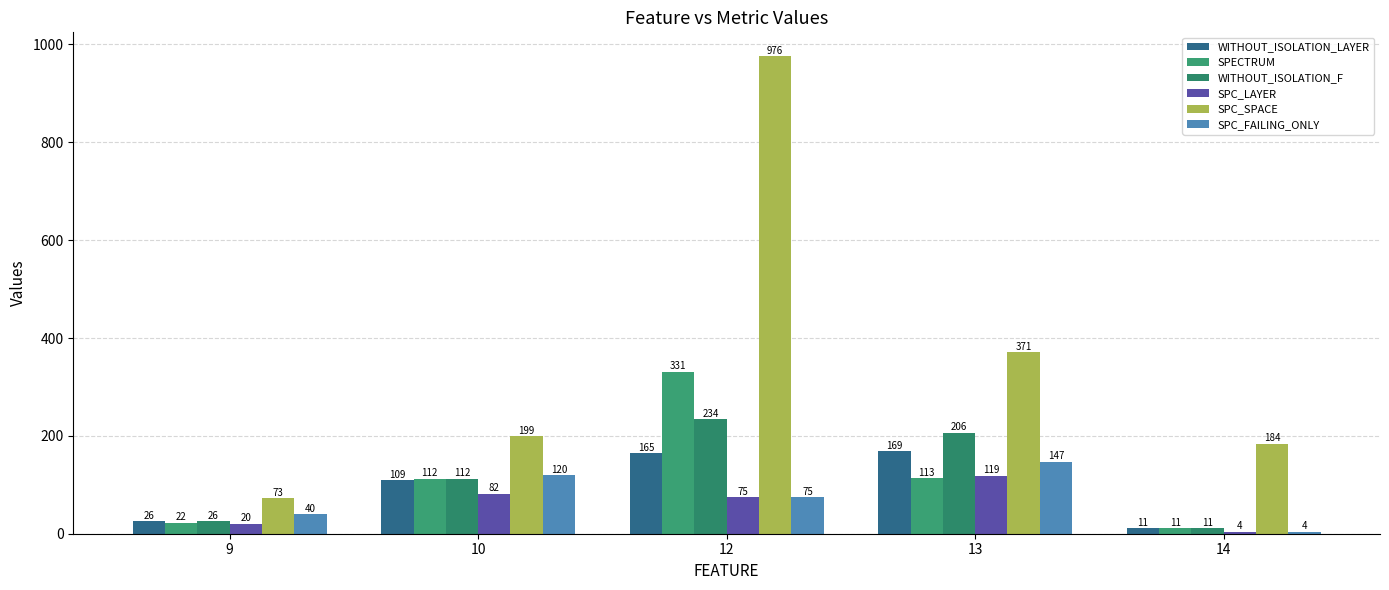

What are all the series names shown in the legend?

WITHOUT_ISOLATION_LAYER, SPECTRUM, WITHOUT_ISOLATION_F, SPC_LAYER, SPC_SPACE, SPC_FAILING_ONLY